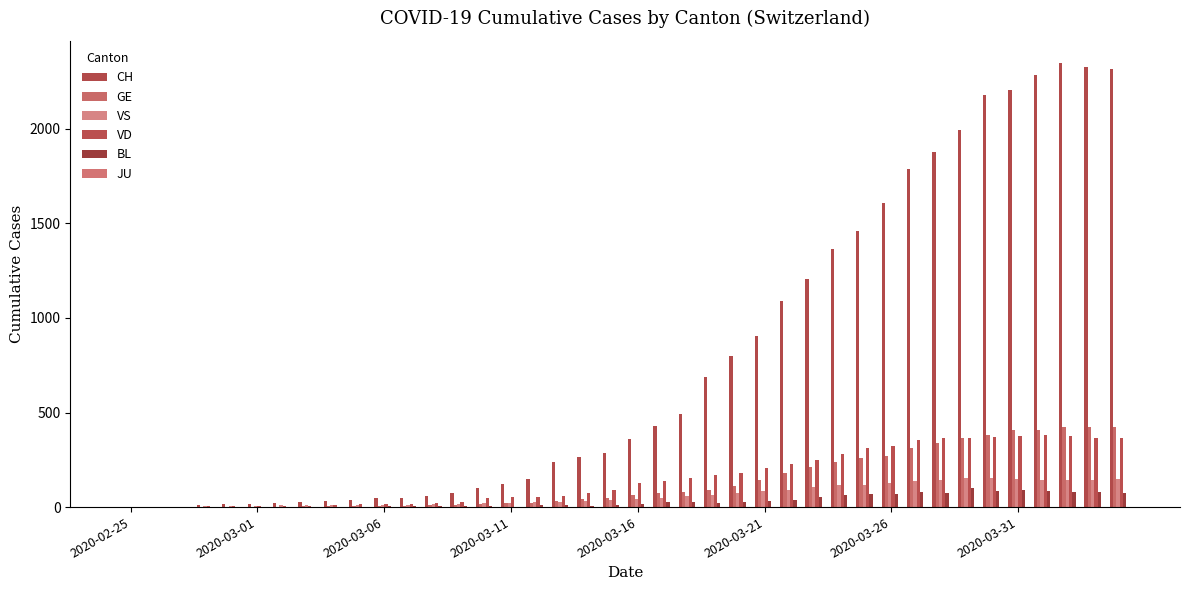

How many groups of bars are there?

40